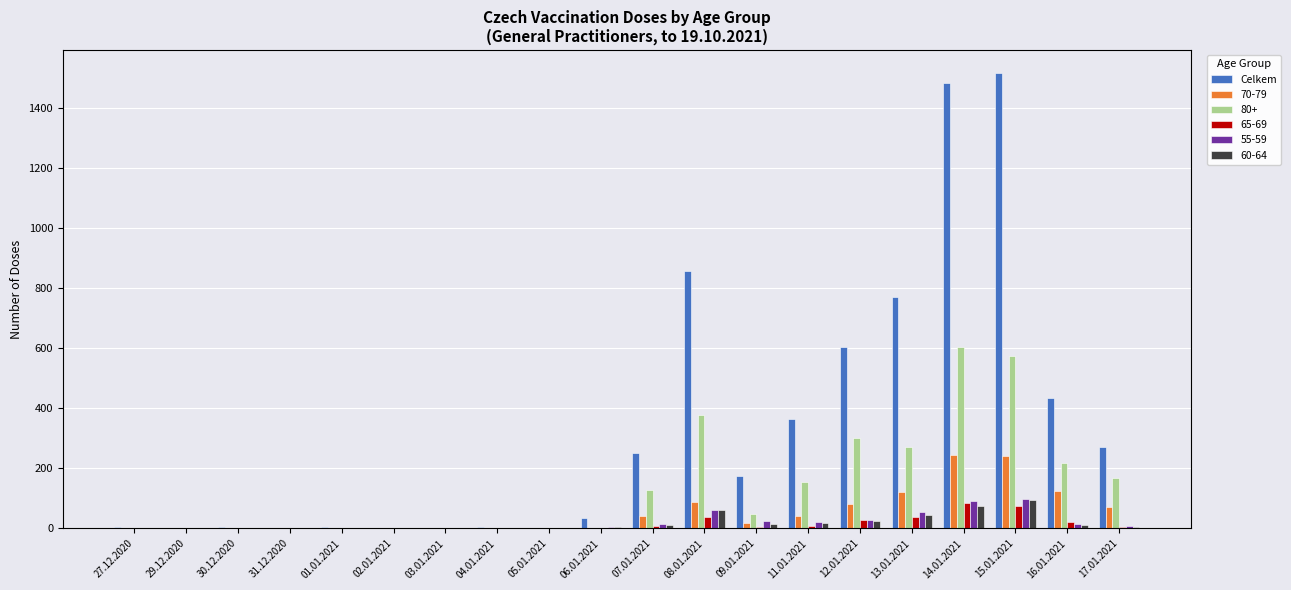

Which series changed the most between 31.12.2020 and 11.01.2021?

Celkem